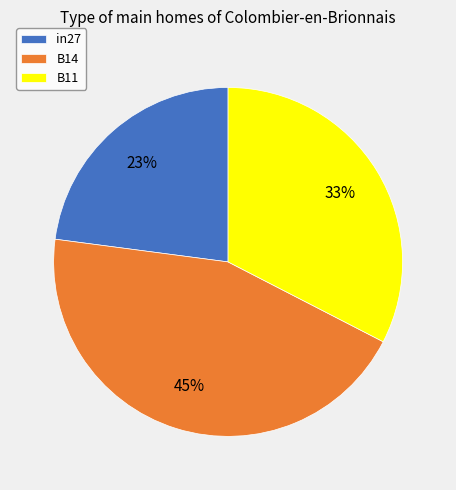

To the nearest percent, what percentage of the pie is in27?

23%